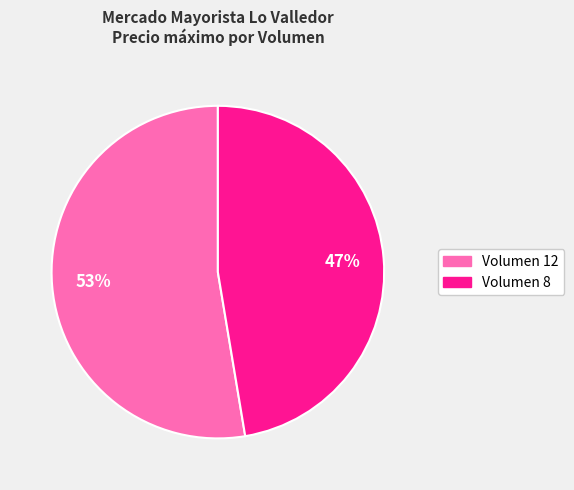

How many segments does this pie chart have?

2